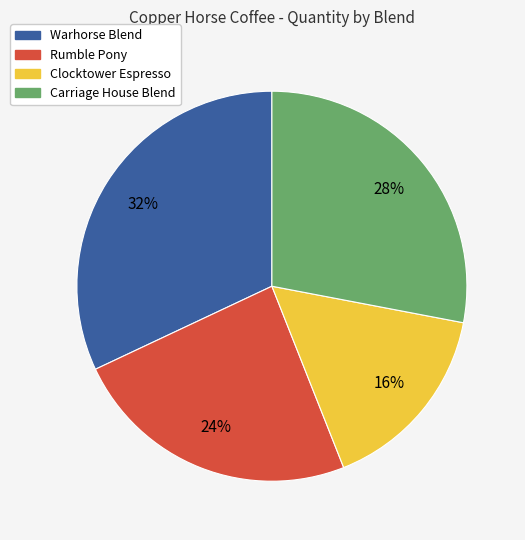

To the nearest percent, what percentage of the pie is Carriage House Blend?

28%